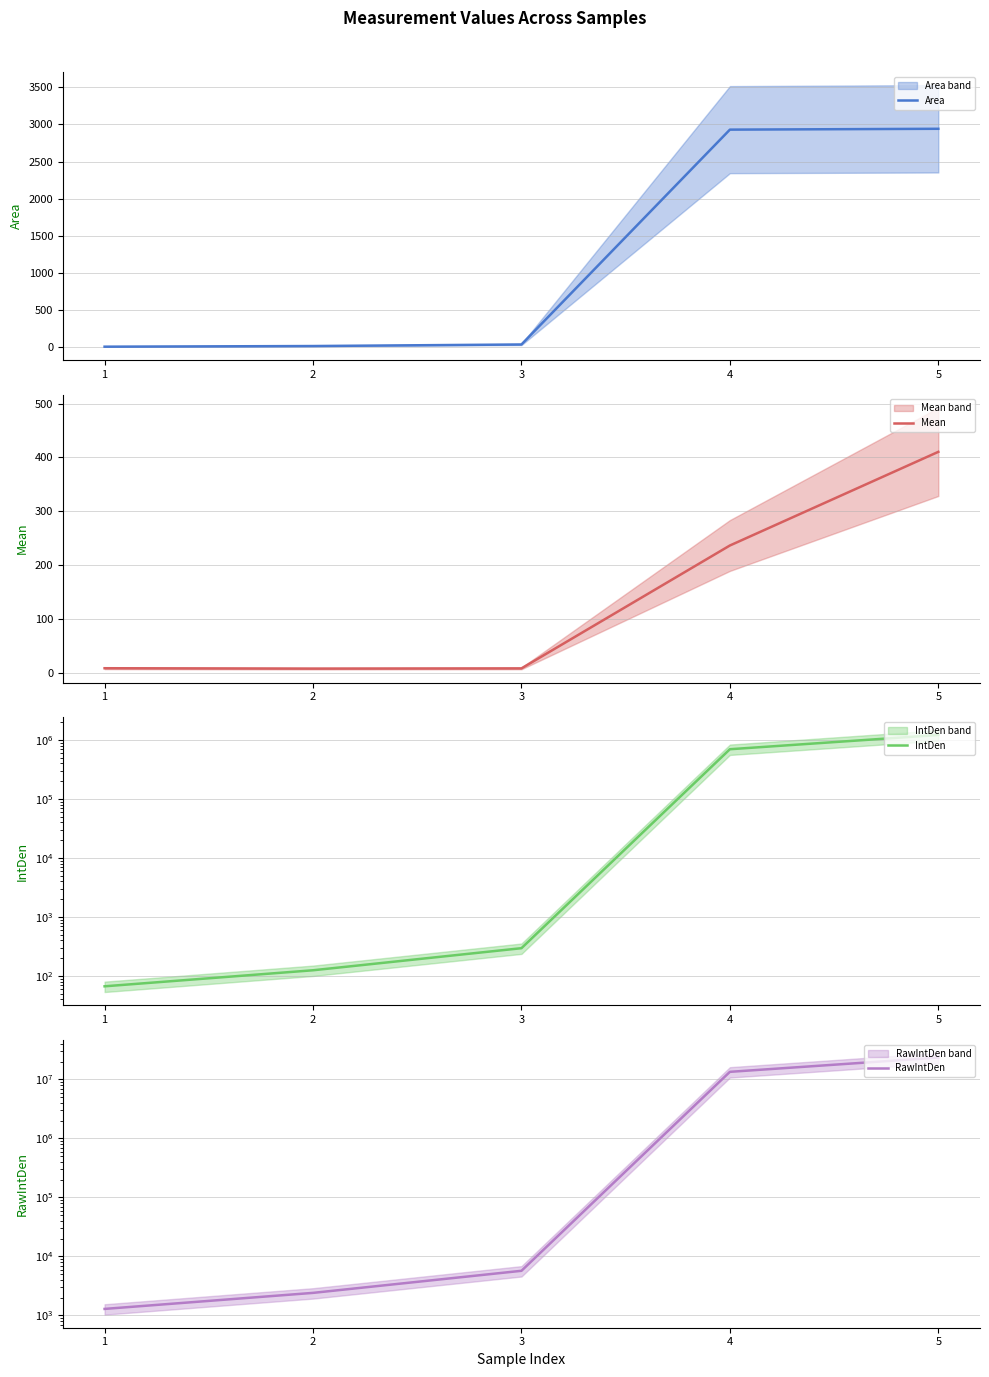

The value of Area at 1 is 13.8. True or false?

False